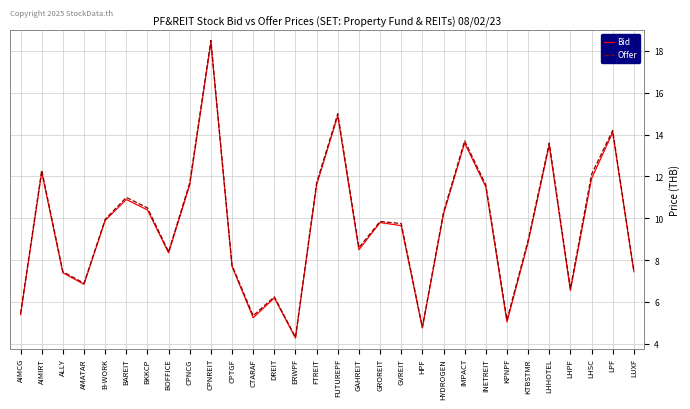

What position from the right is GVREIT?

12